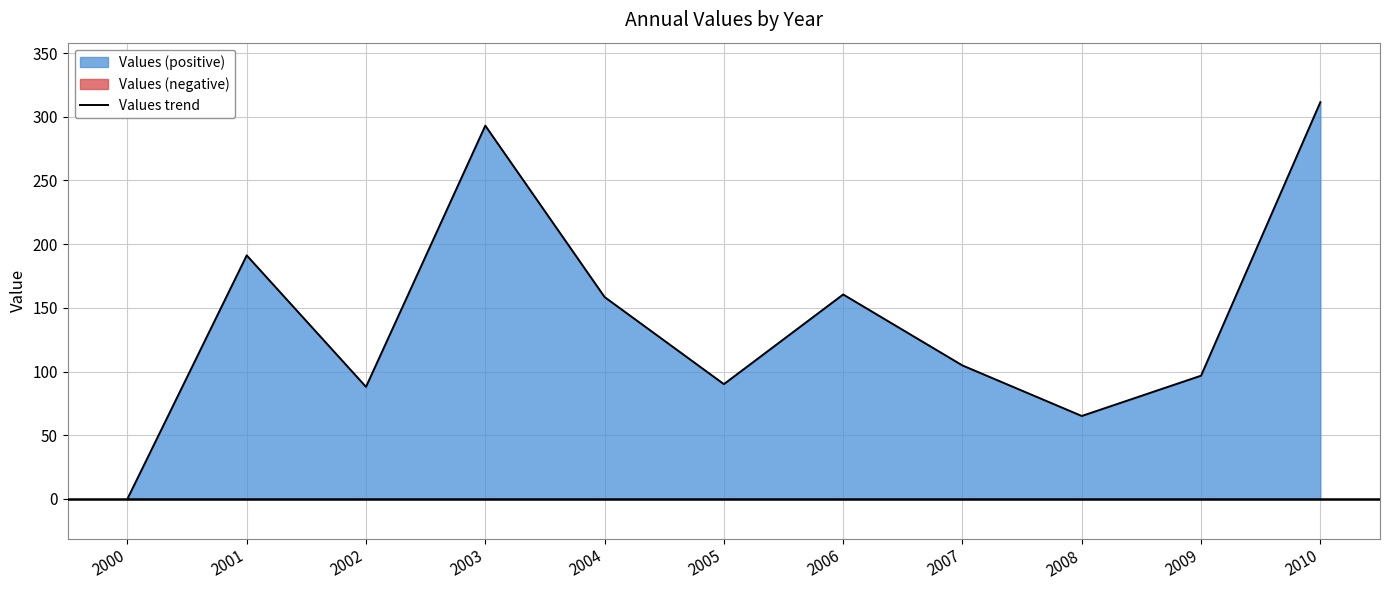

Which category has the highest value across all series?

2010